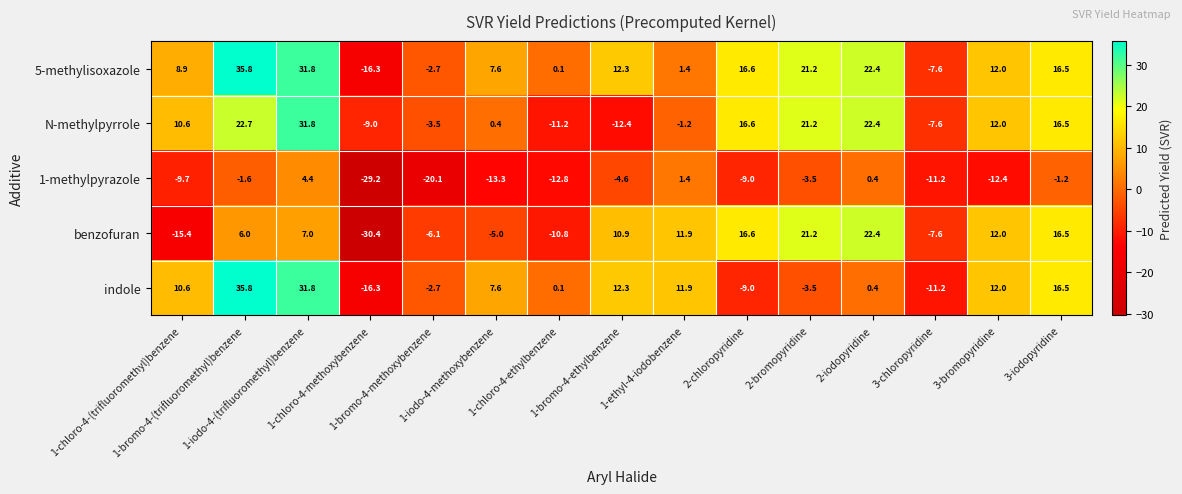

What is the average value of the 1-methylpyrazole series?

-8.2